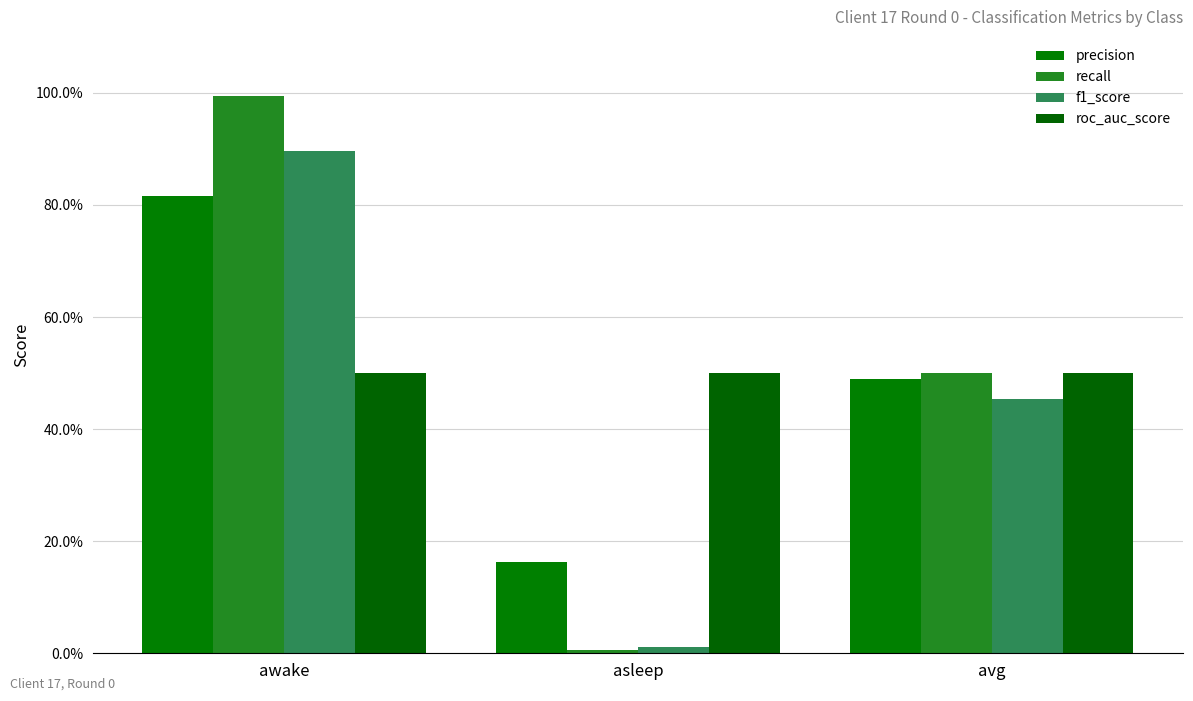

What is the label of the 2nd bar from the left?

asleep